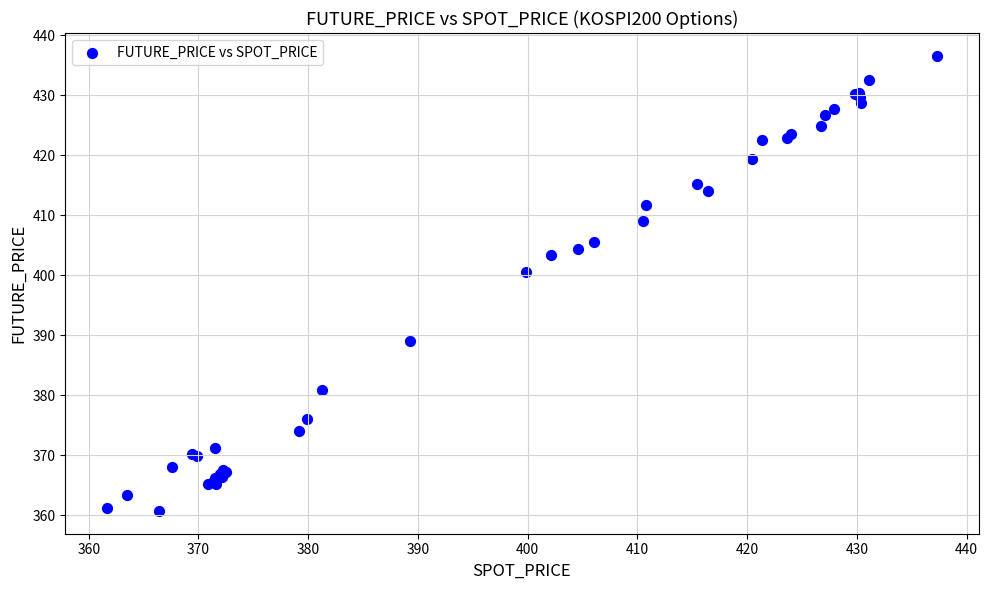

What Y value in the scatter plot is closest to 398?

400.6